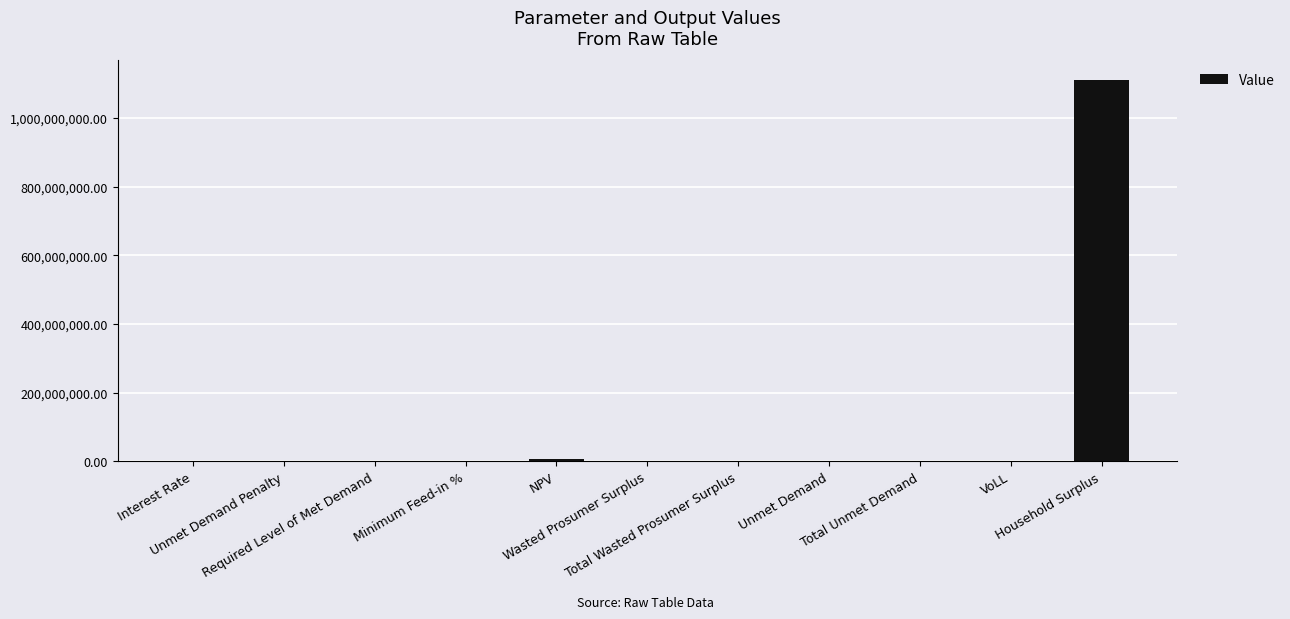

True or false: the data shows 0.0 at Unmet Demand Penalty.

True